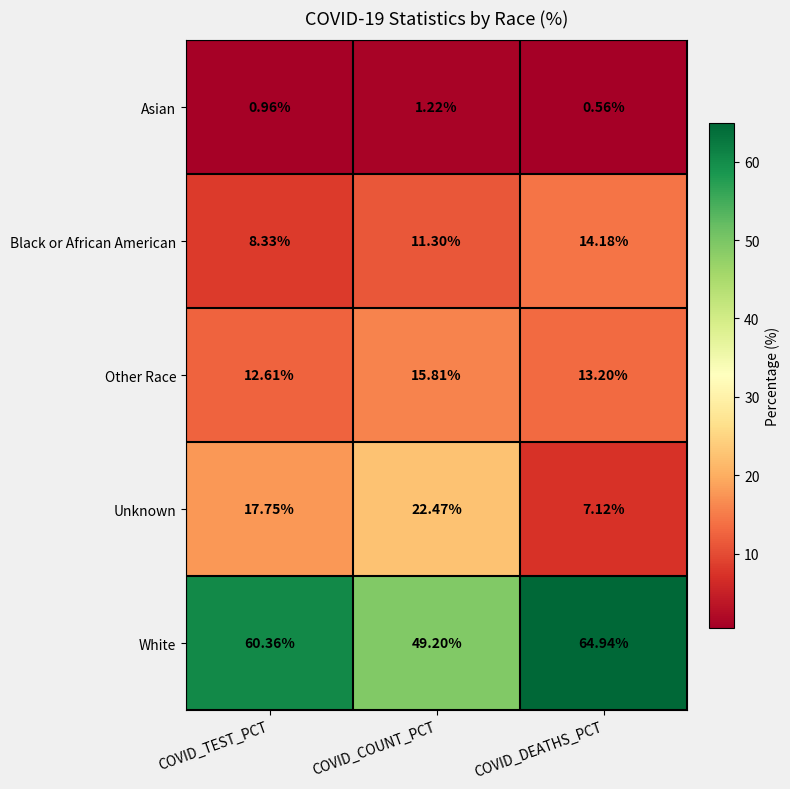

Is the value of Asian at COVID_COUNT_PCT greater than the value of Black or African American at COVID_TEST_PCT?

No